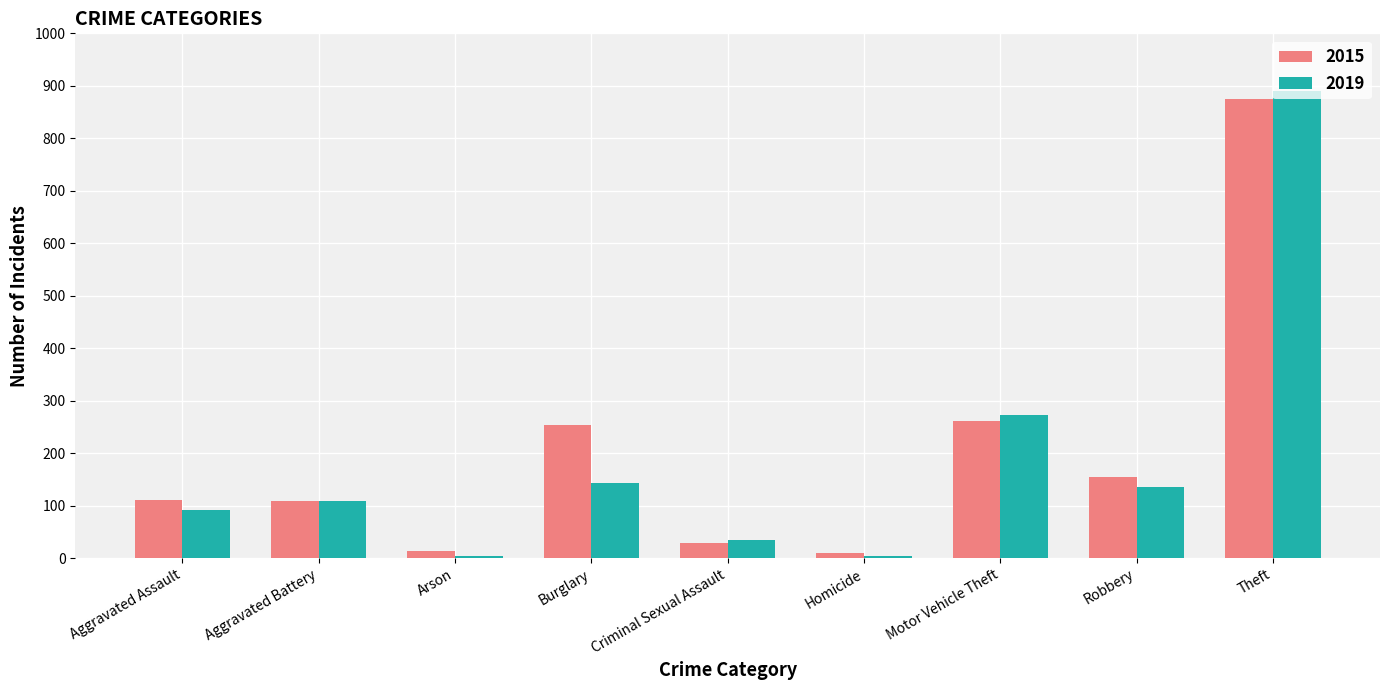

Is it true that 2015 equals 352 at Motor Vehicle Theft?

False